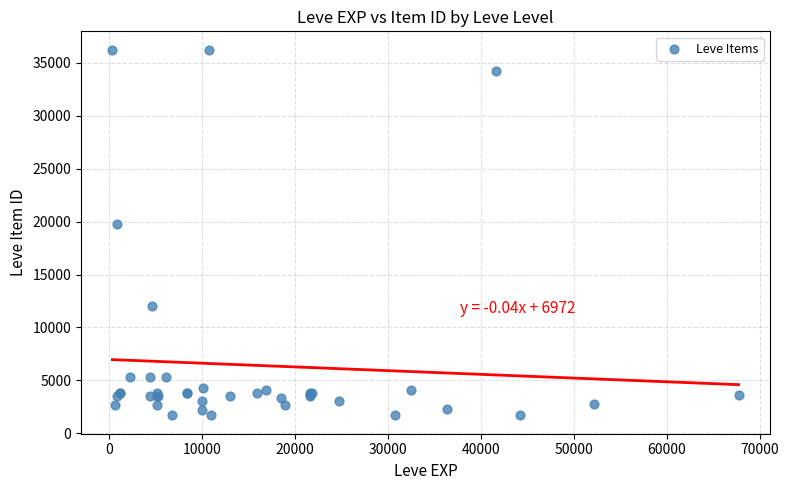

What Y value in the scatter plot is closest to 18967?

19744